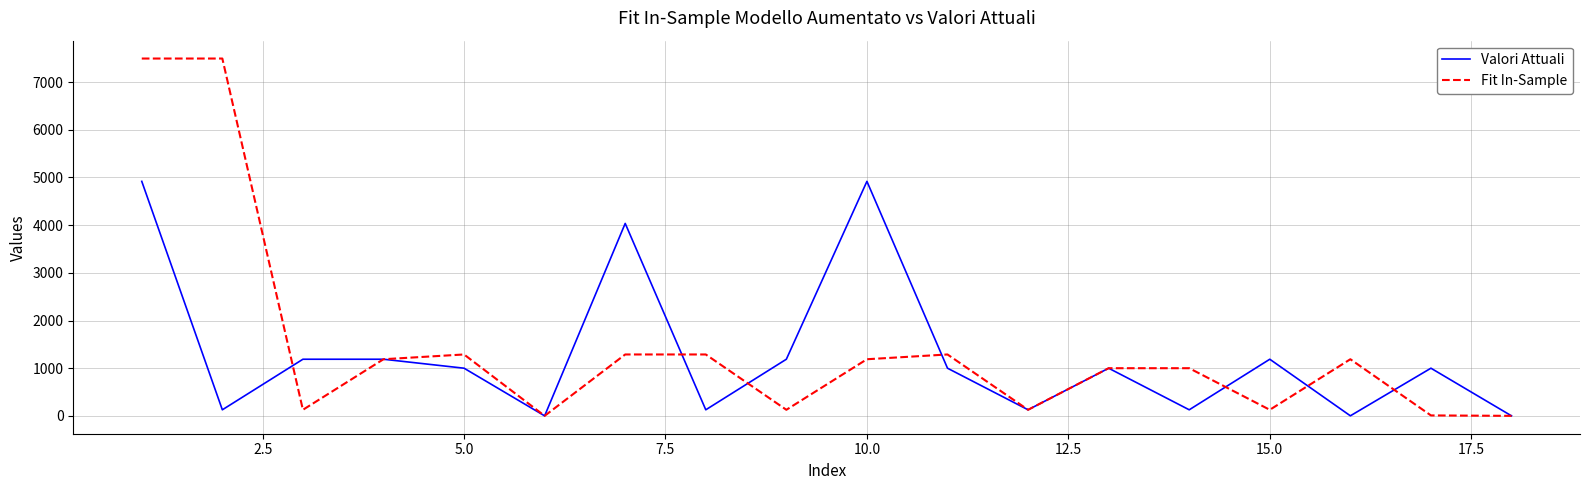

Which series has the largest range (max minus min)?

Fit In-Sample